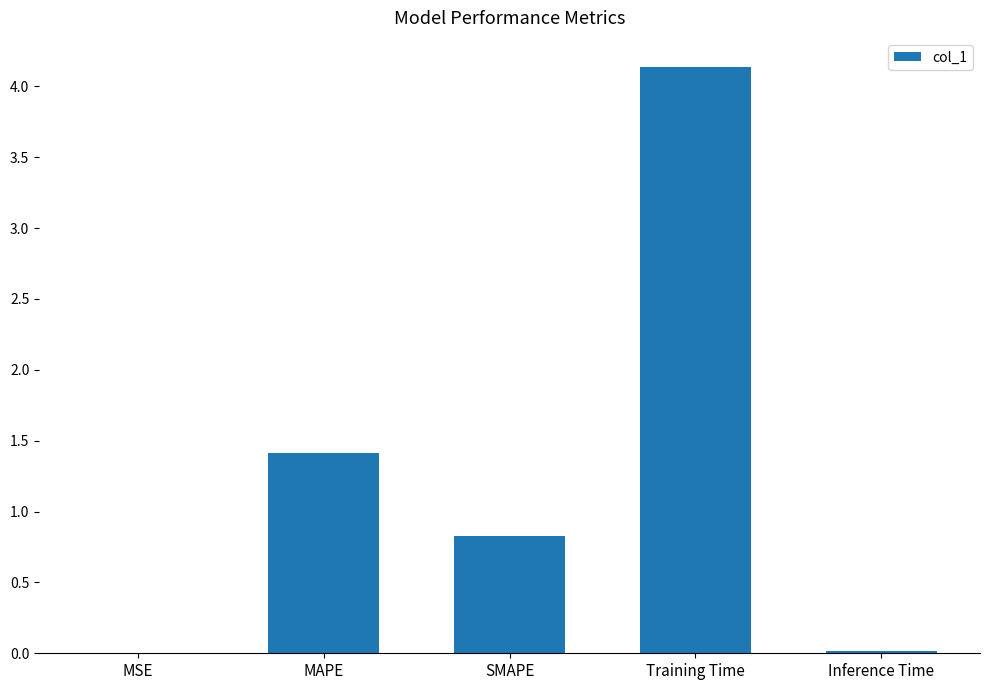

Between Training Time and SMAPE, which is larger?

Training Time